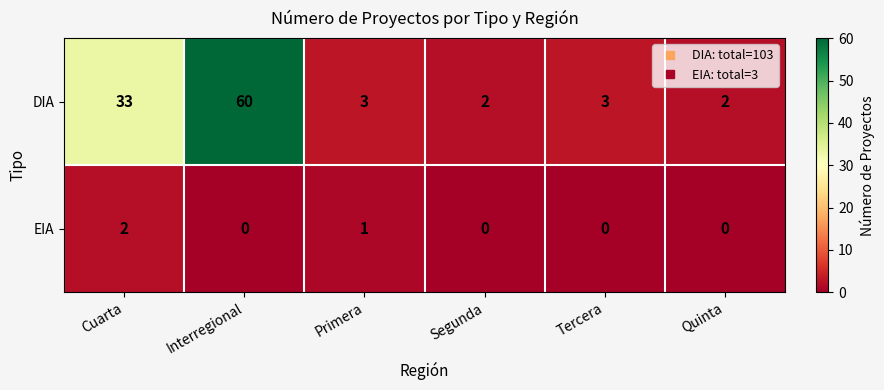

Where is DIA nearest to the value 31?

Cuarta